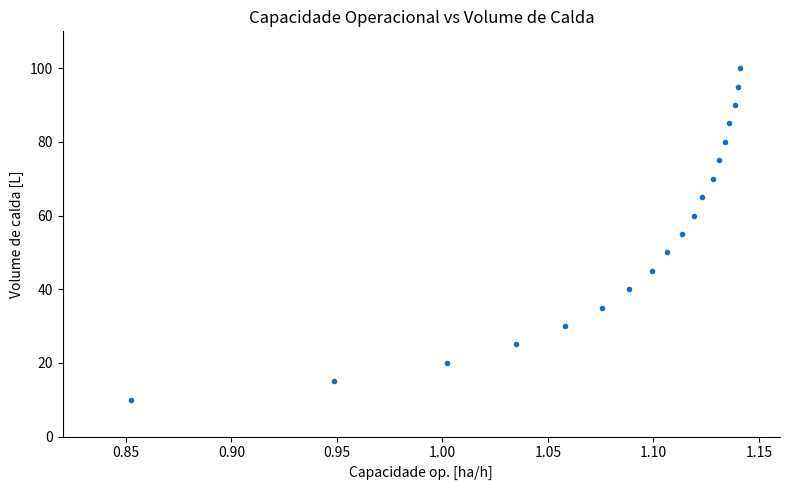

What is the range of Y values (max minus min)?

90